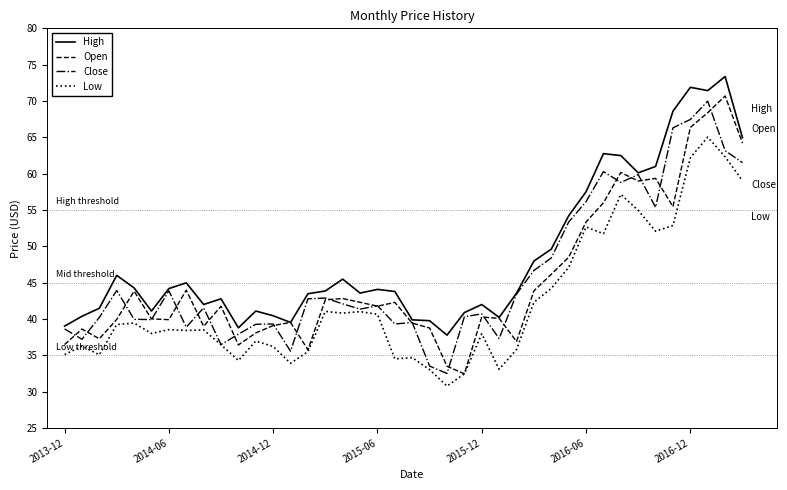

What is the smallest value displayed?

30.8